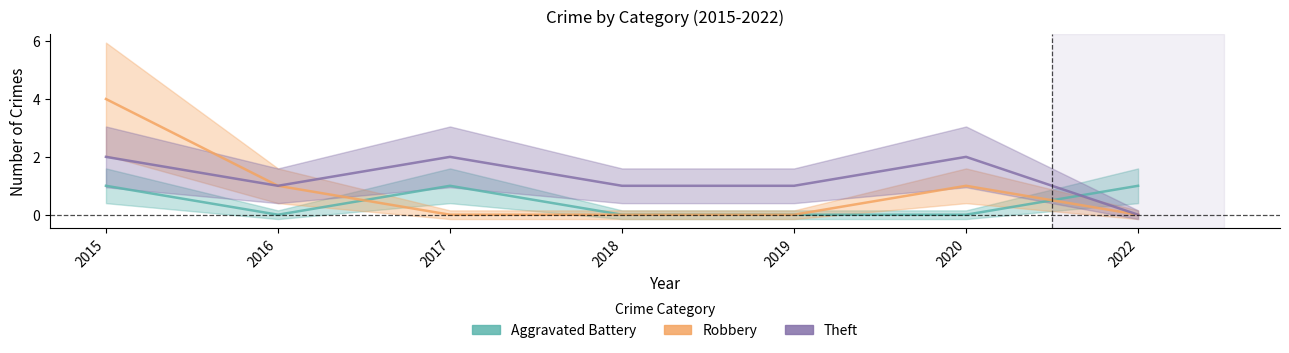

How many interior local valleys does the Aggravated Battery series have?

1